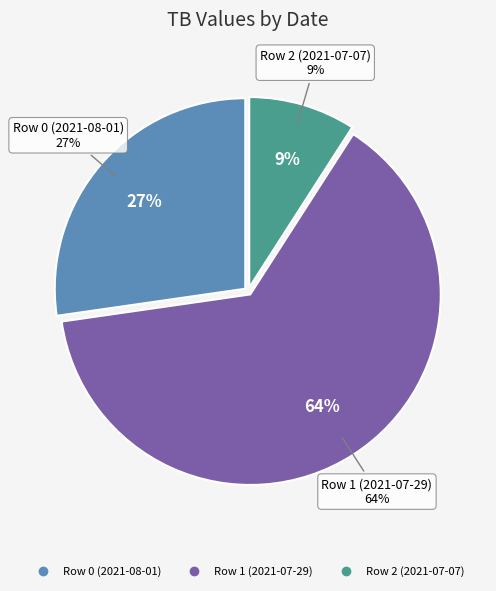

What percentage is NOT represented by Row 0 (2021-08-01)?

72.7%